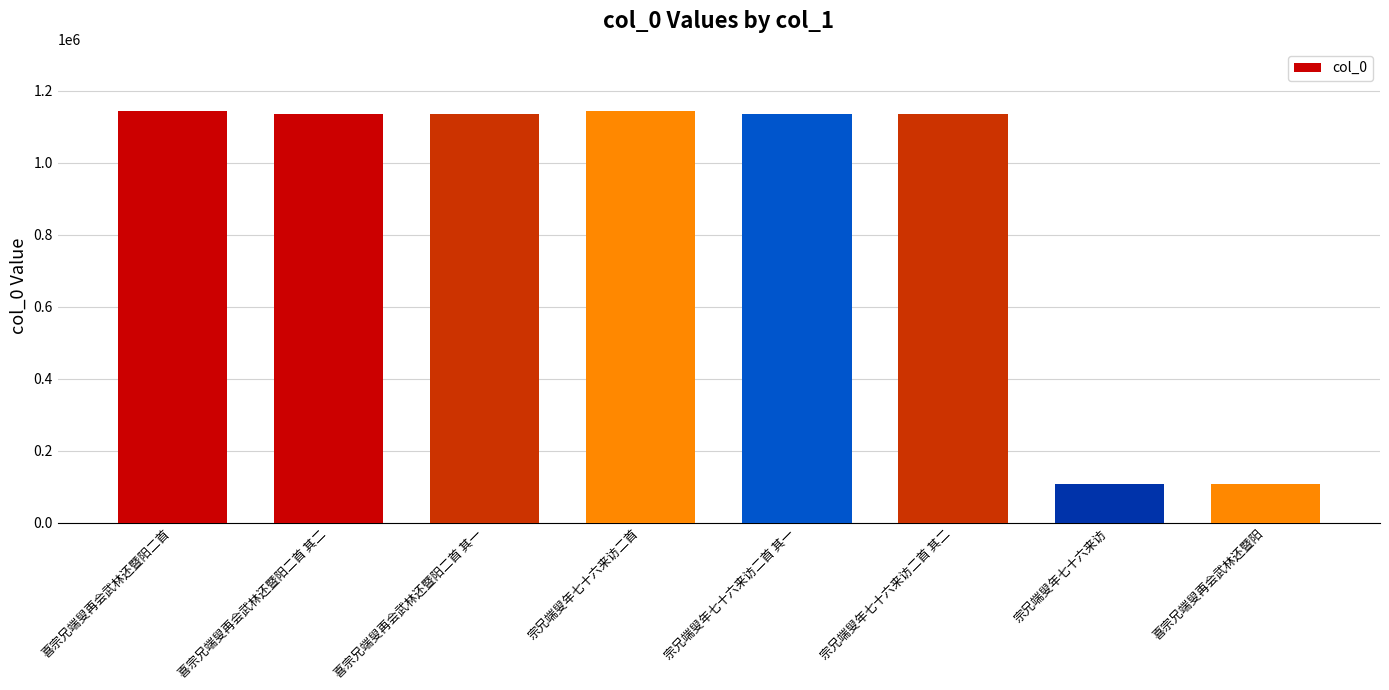

What value does the data have at 宗兄端叟年七十六来访二首?

1144107